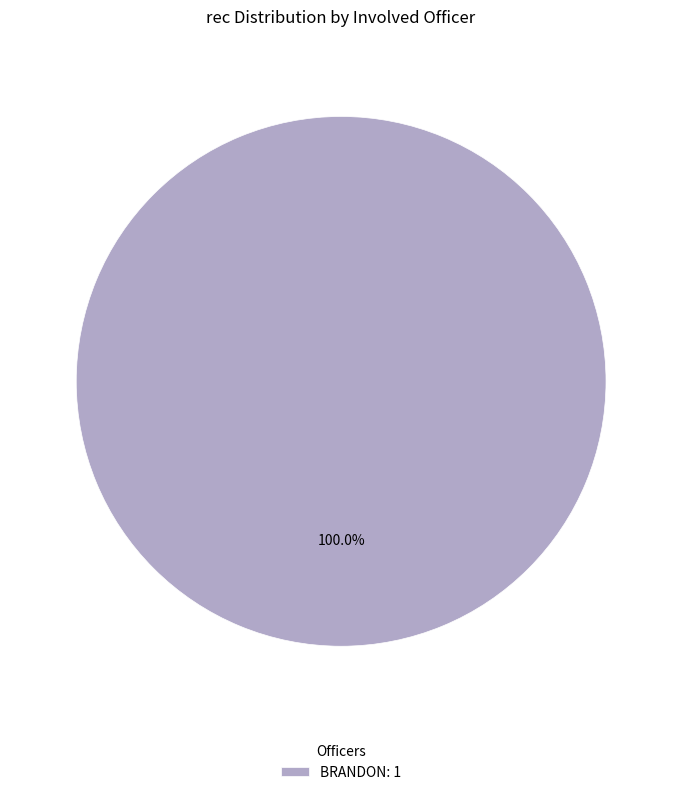

Which slice represents more than half of the pie?

BRANDON: 1